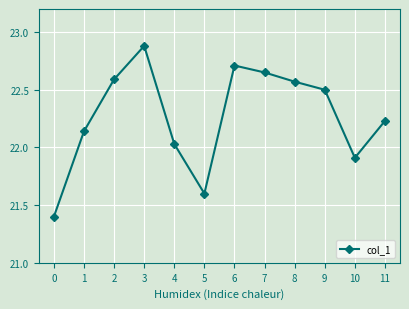

How many points are lower than both their immediate neighbors (excluding endpoints)?

2